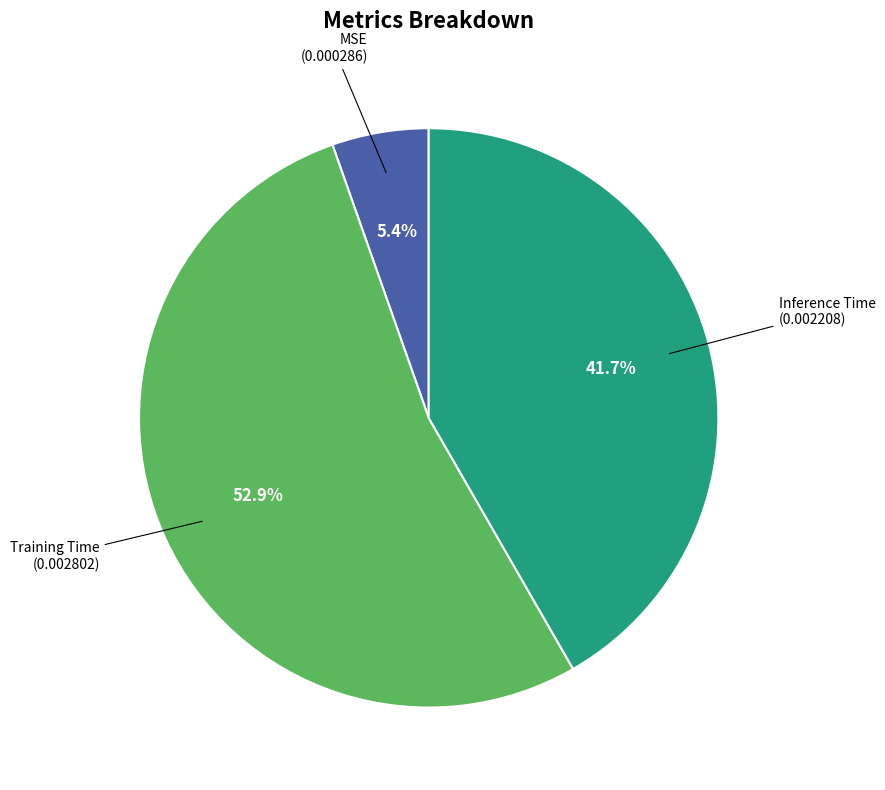

Which category accounts for the majority?

Training Time